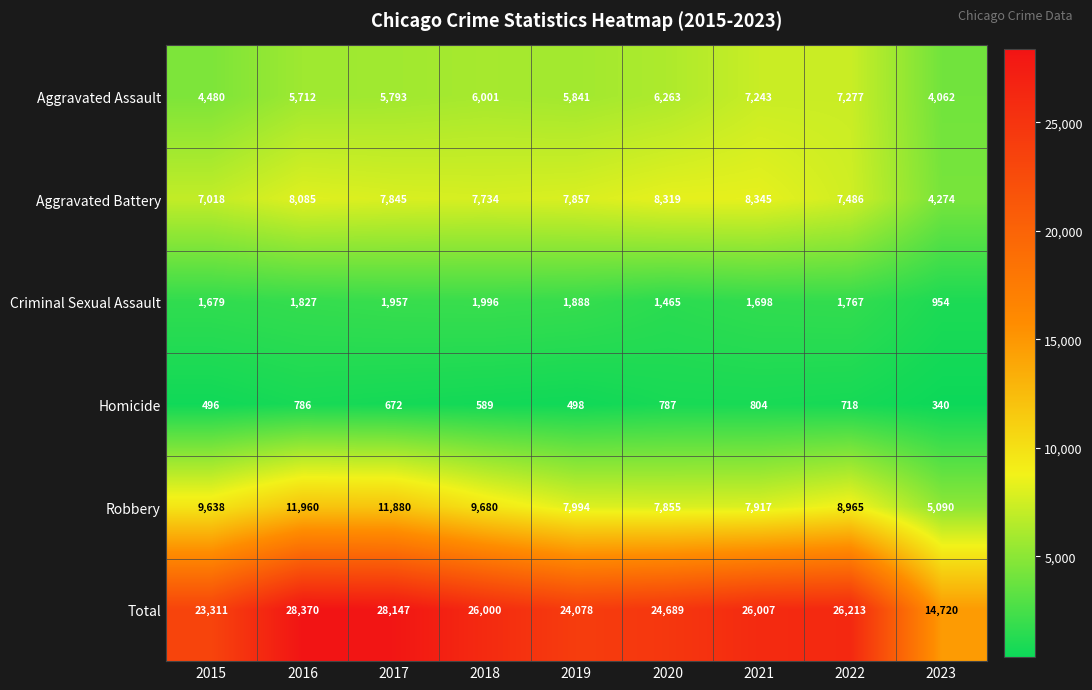

True or false: Criminal Sexual Assault has a value of 2915 at 2021.

False